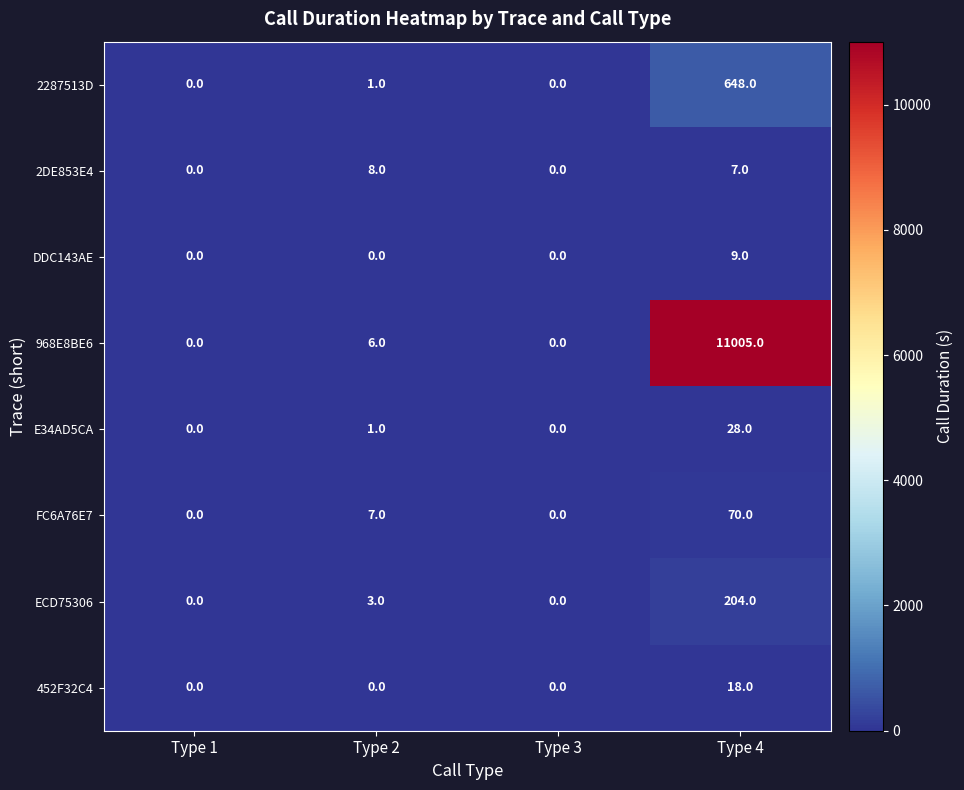

Which series has the largest total across all categories?

968E8BE6